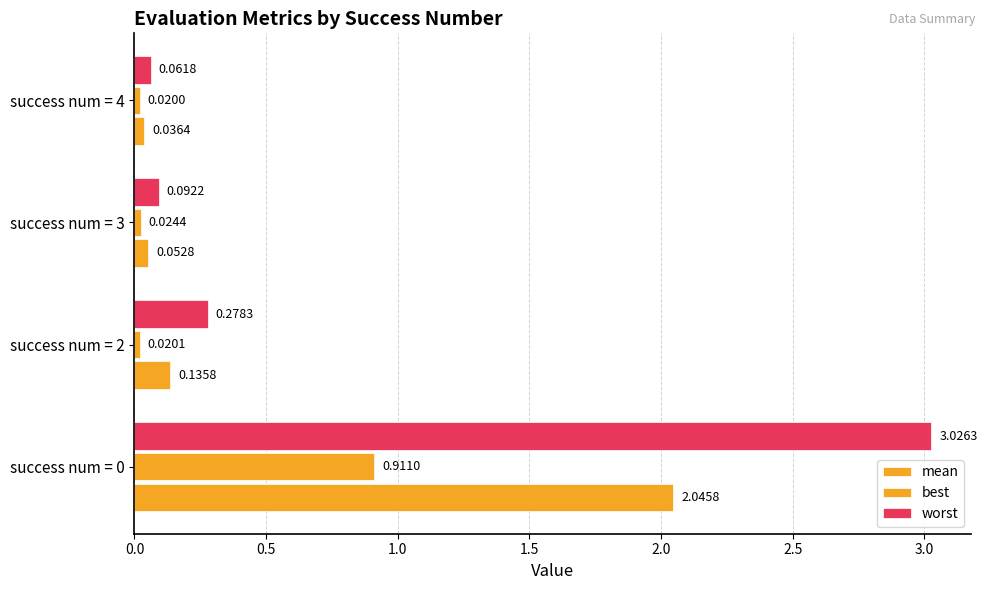

Reading left to right, extract all data points from this chart.

mean: 2.0	0.1	0.1	0.0
best: 0.9	0.0	0.0	0.0
worst: 3.0	0.3	0.1	0.1